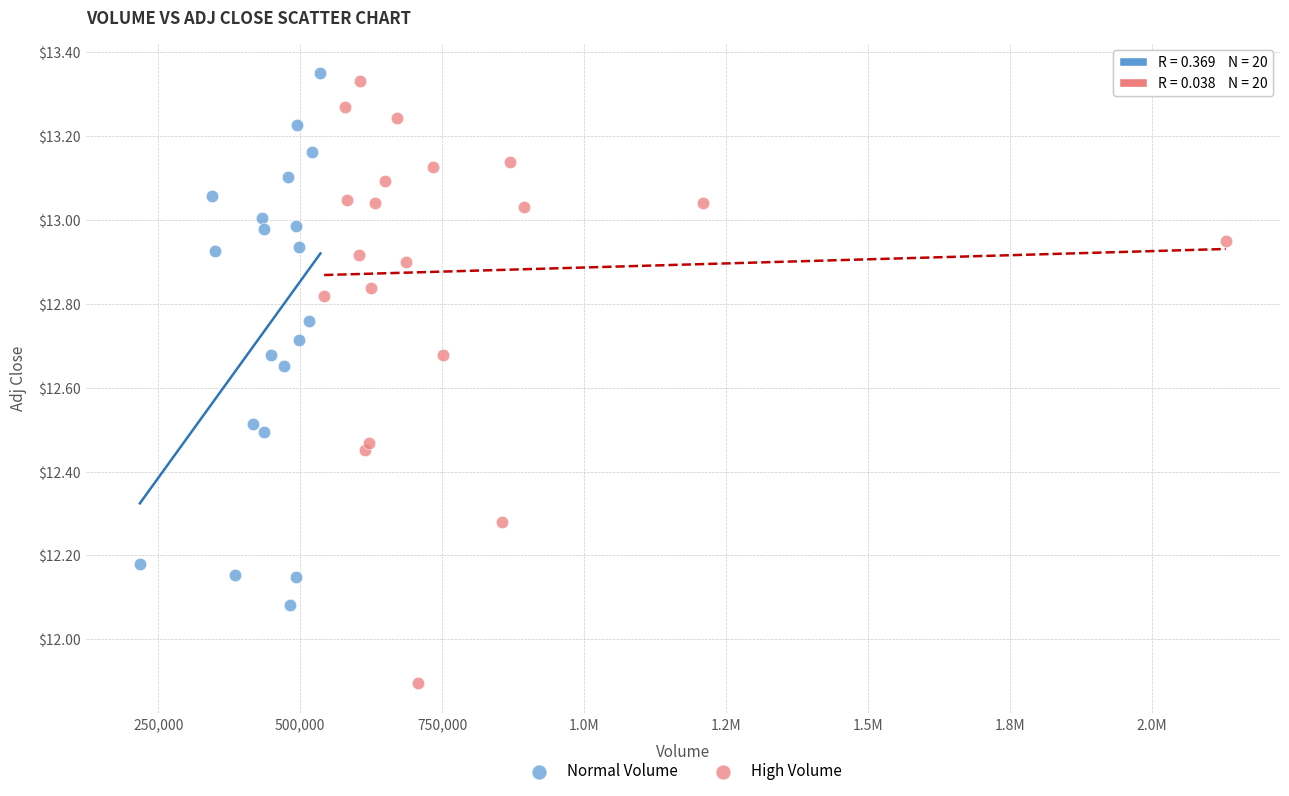

Which series reaches the maximum Y coordinate?

Normal Volume